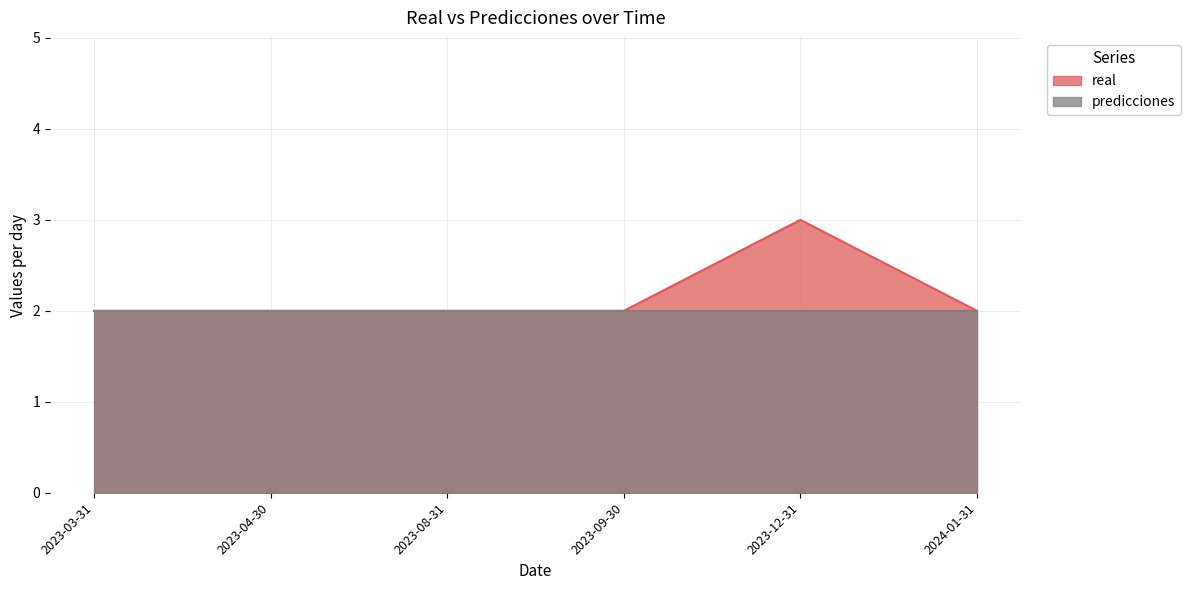

Does the chart display data point markers on the line(s)?

No